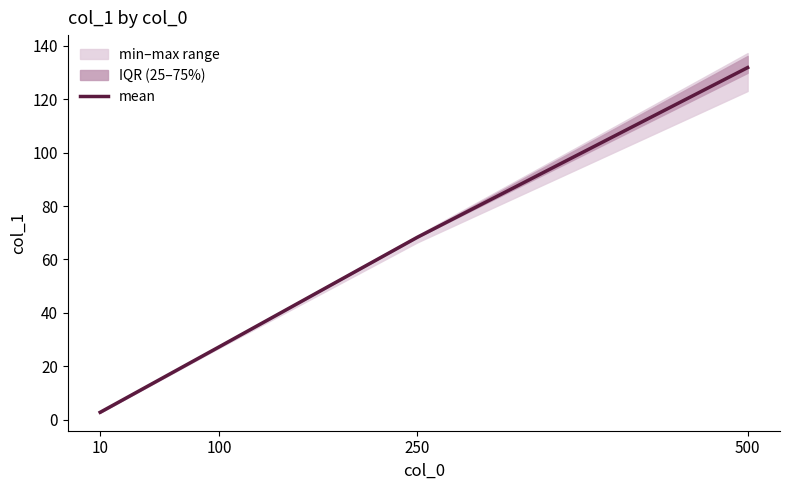

How many lines are shown in the chart?

1